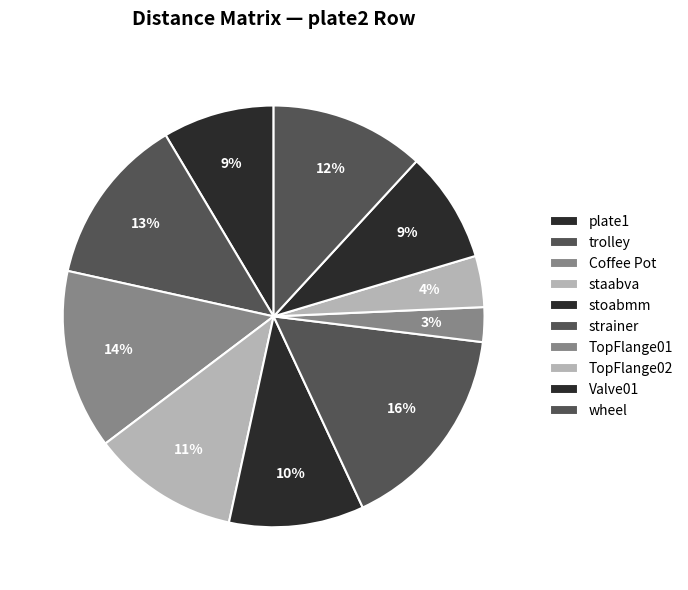

How many segments does this pie chart have?

10